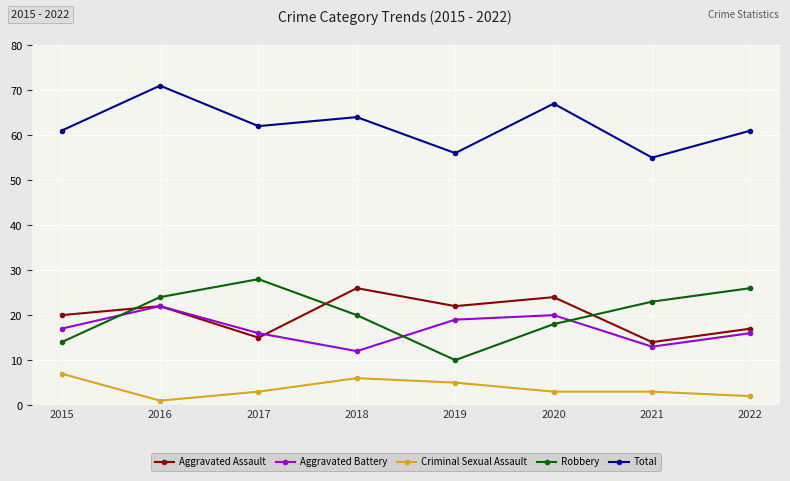

True or false: Aggravated Battery and Total intersect in this chart.

False